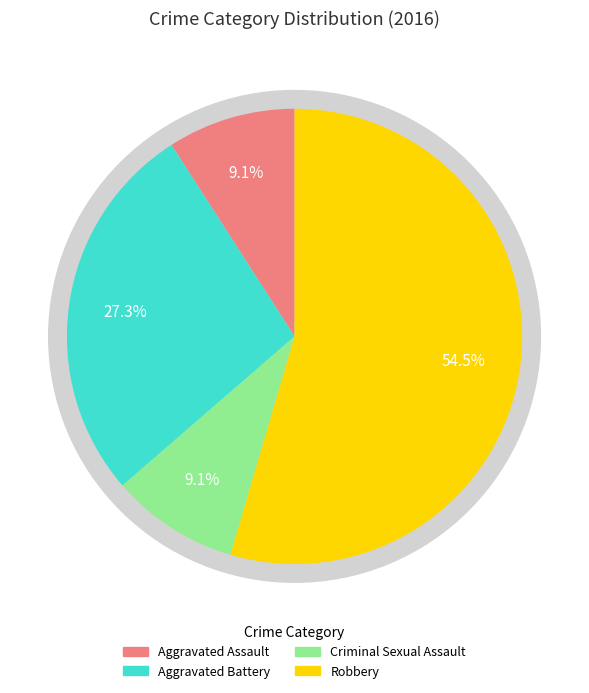

To the nearest percent, what is the average slice percentage?

25%